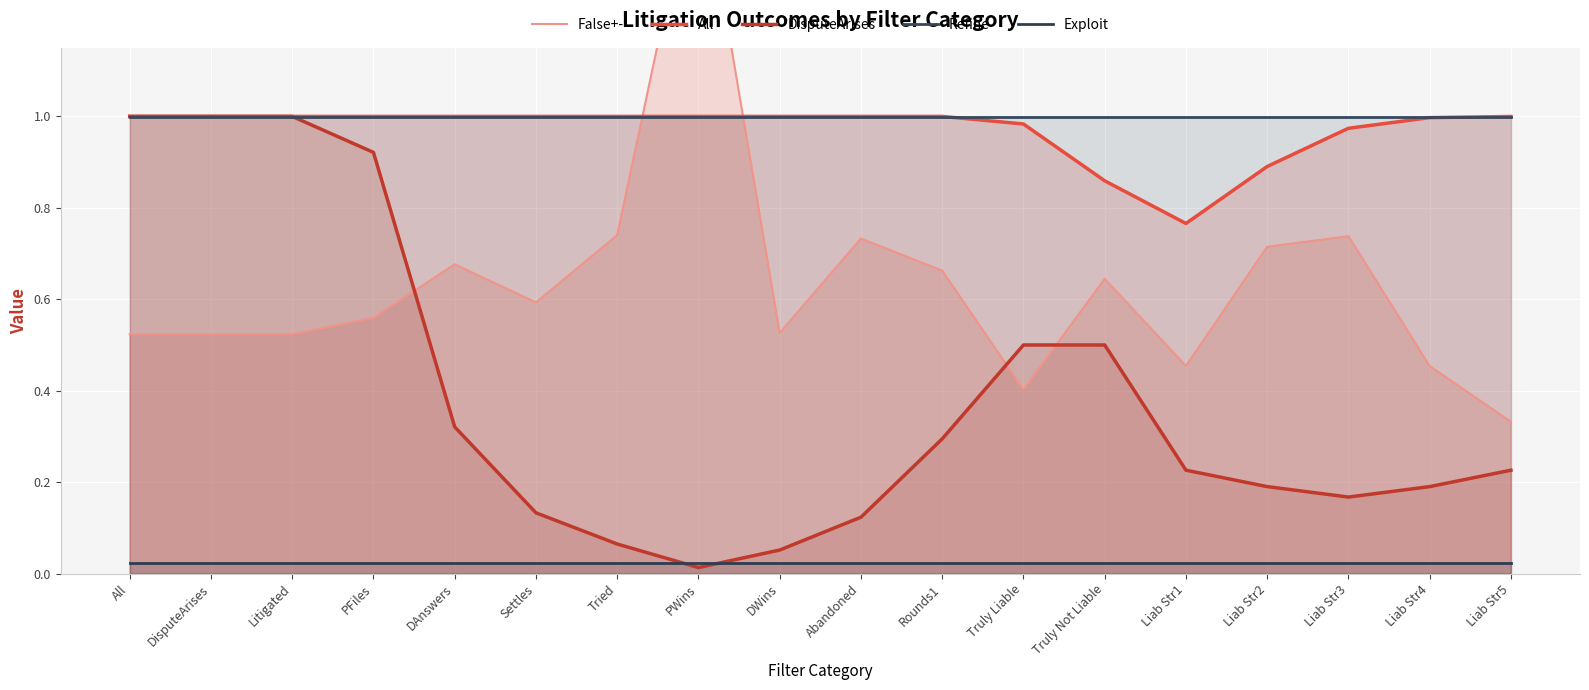

At which category is the sum across all series the highest?

PWins